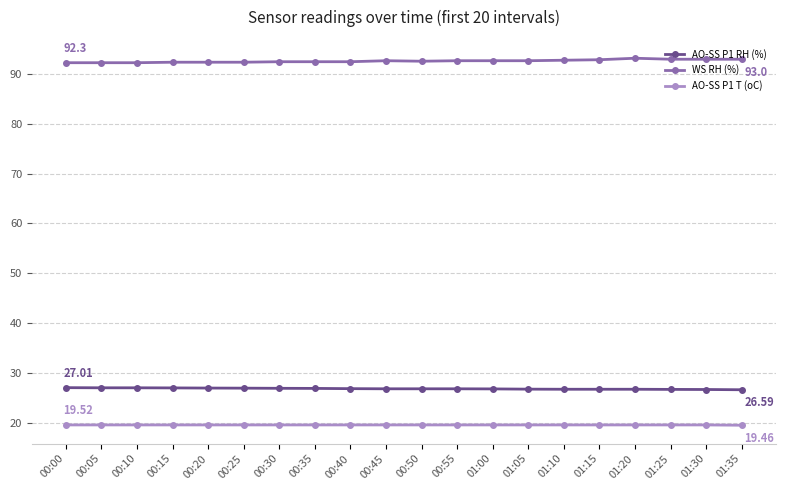

True or false: AO-SS P1 T (oC) and WS RH (%) cross at least once.

False